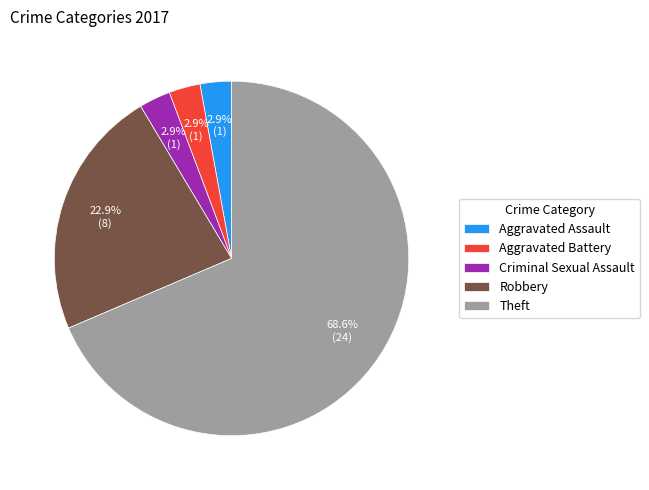

Does Aggravated Battery account for over 50% of the chart?

No